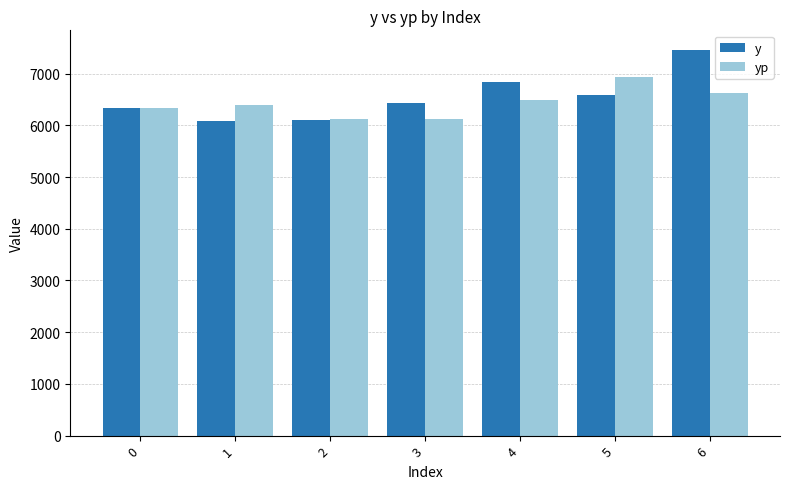

What is the greatest value displayed?

7463.0